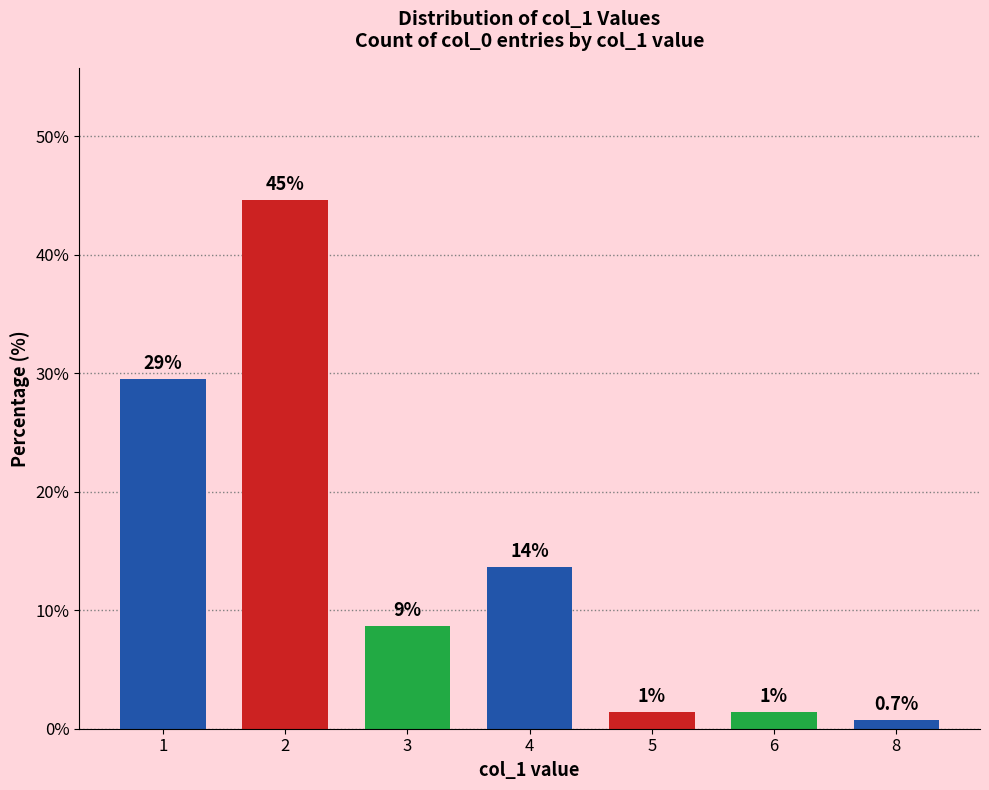

Is it true that the value at 3 is 8.6?

True